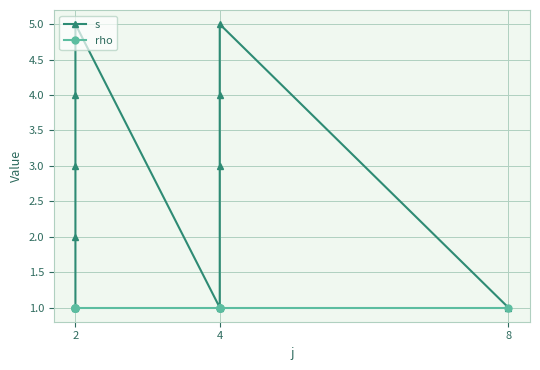

True or false: rho and s intersect in this chart.

False